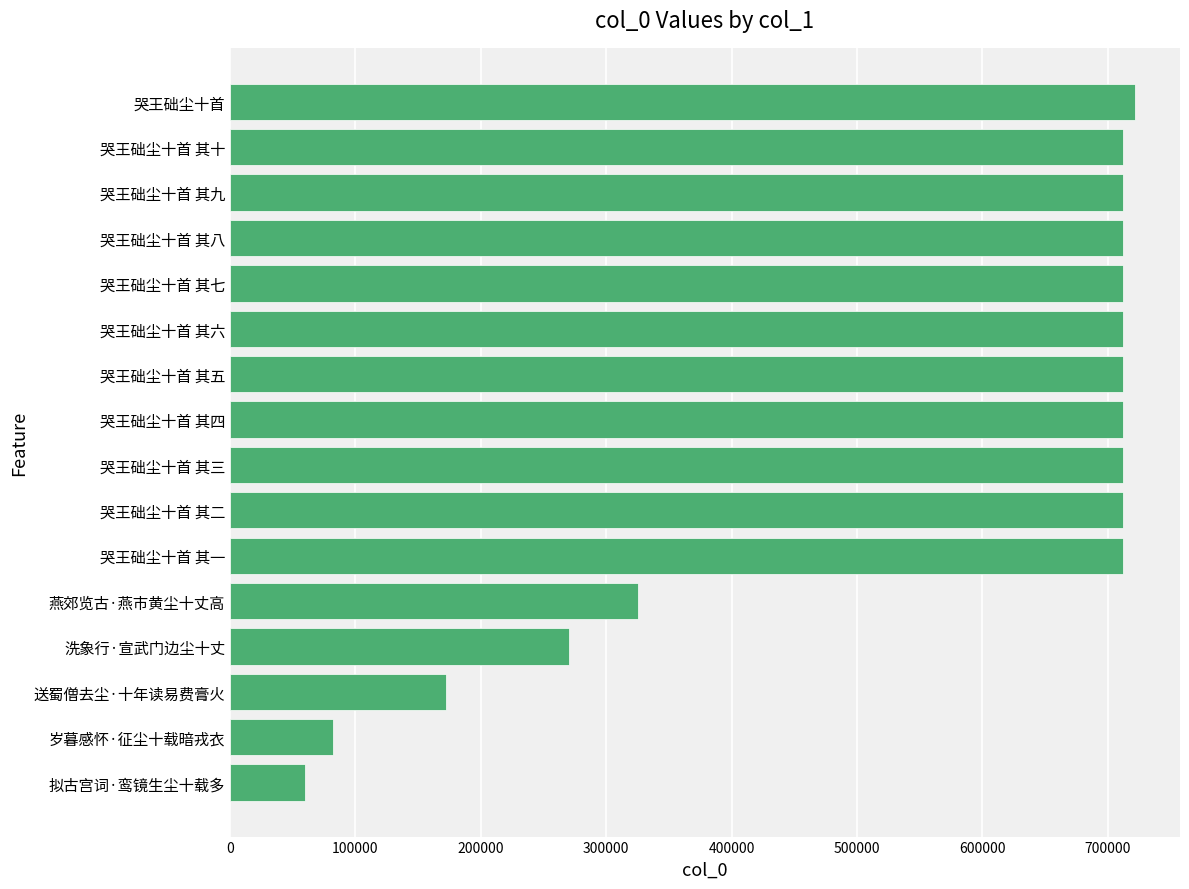

Between 哭王础尘十首 其四 and 洗象行·宣武门边尘十丈, which is larger?

哭王础尘十首 其四